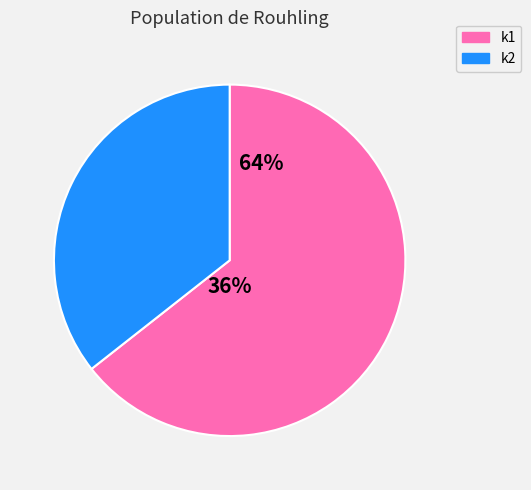

True or false: i3 accounts for 8% of the total.

False